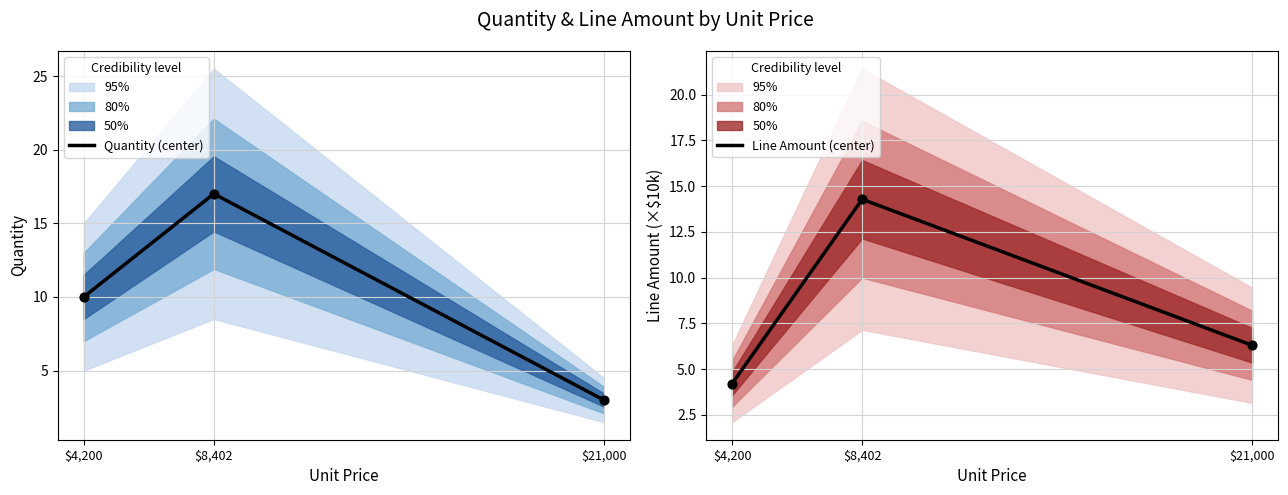

At how many categories does at least one series exceed 9?

2